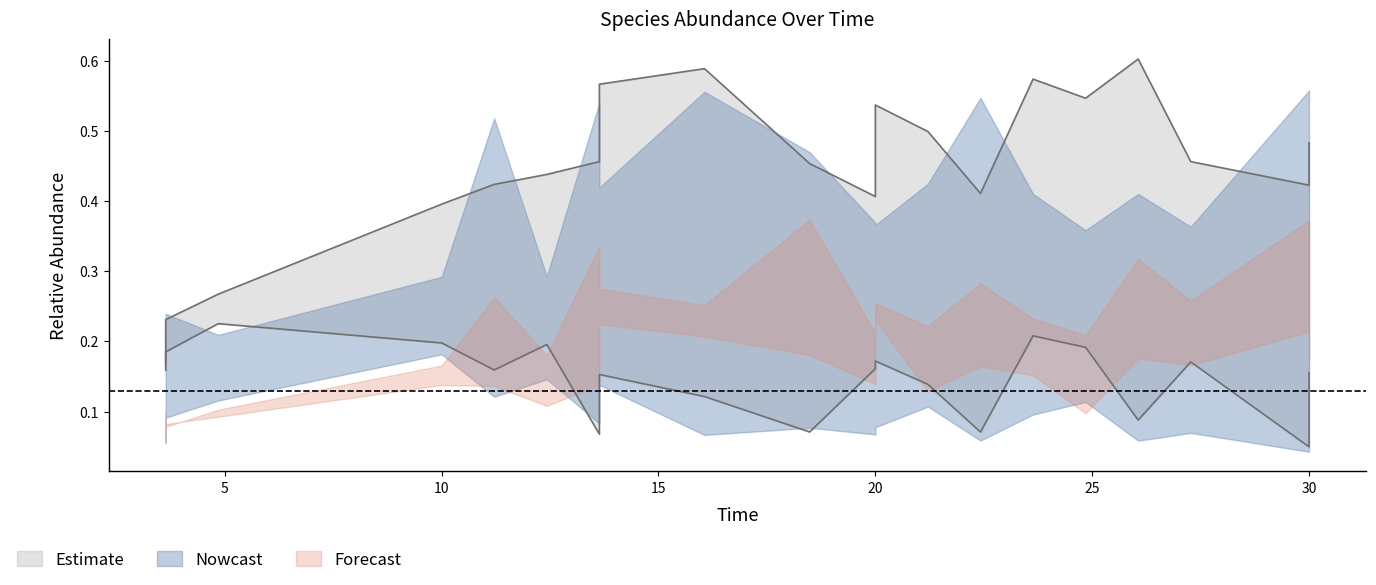

What is the greatest value displayed?

0.6